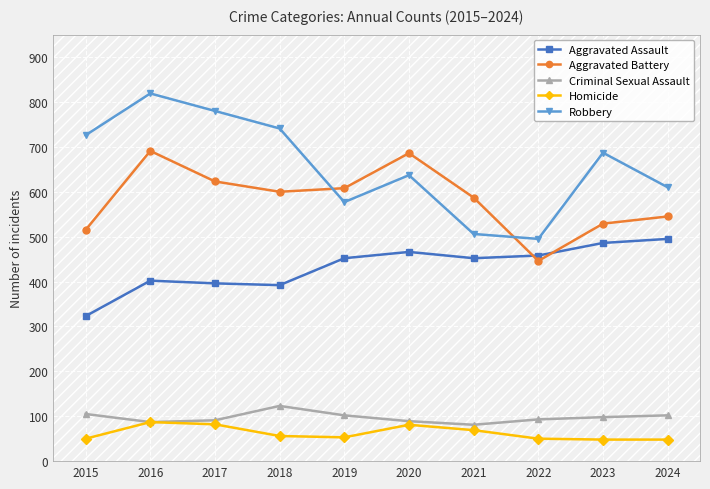

What is the value of the Robbery point at the 4th from the left?

741